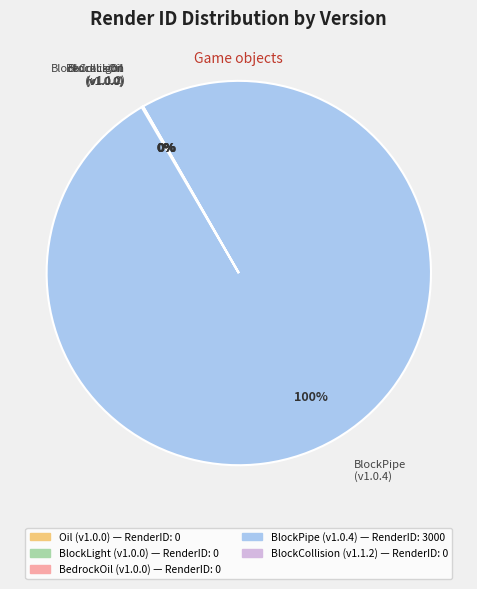

Does any single category account for the majority?

Yes